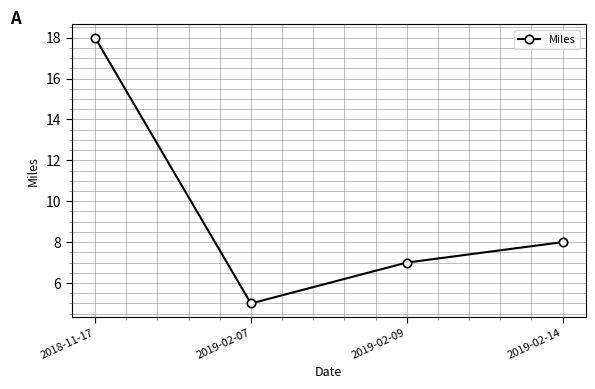

What is the label of the 2nd point from the left?

2019-02-07